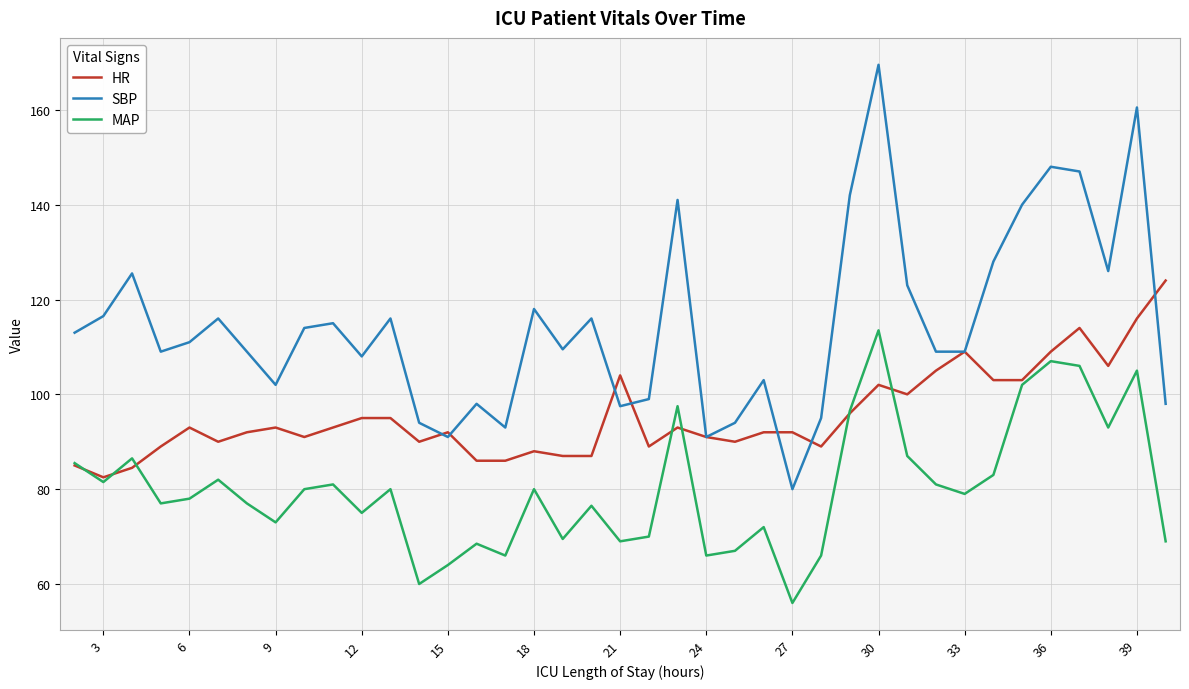

Rank the series by their maximum value, from lowest to highest.

MAP, HR, SBP